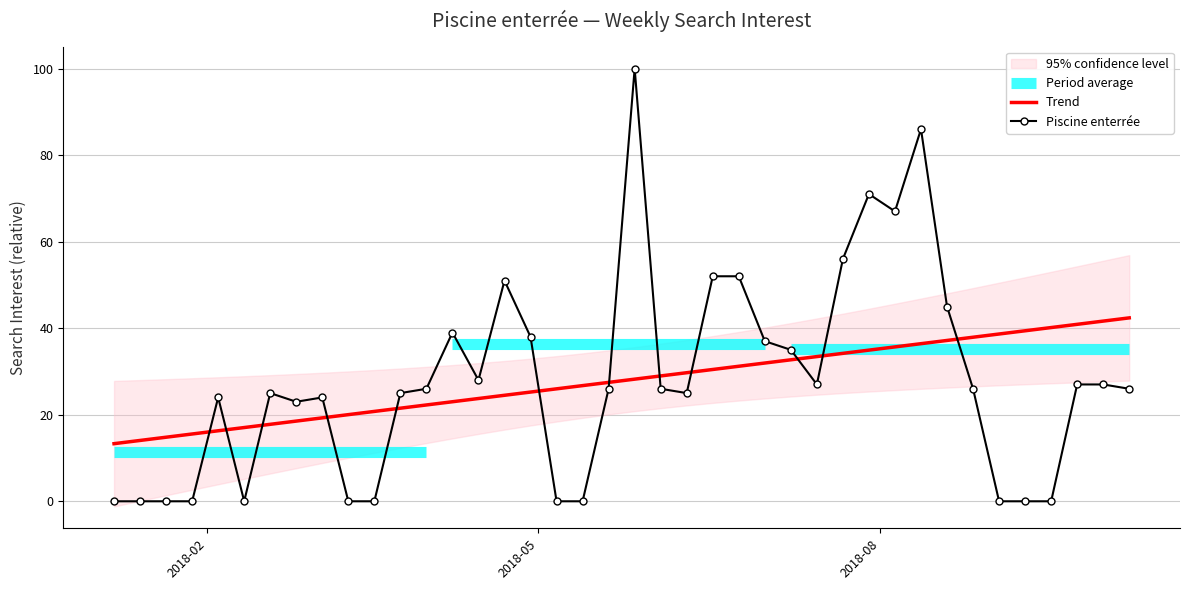

What is the maximum value for Trend?

42.4